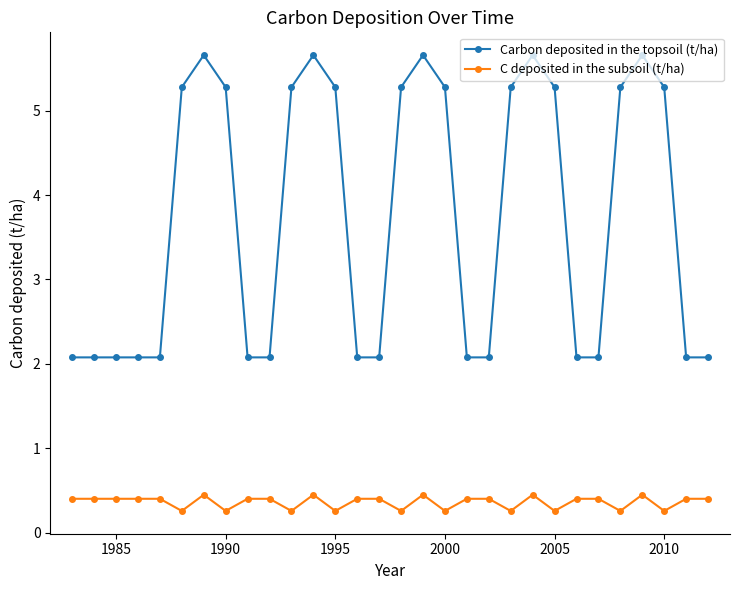

What is the difference between the second highest and minimum values in the Carbon deposited in the topsoil (t/ha) series?

3.6